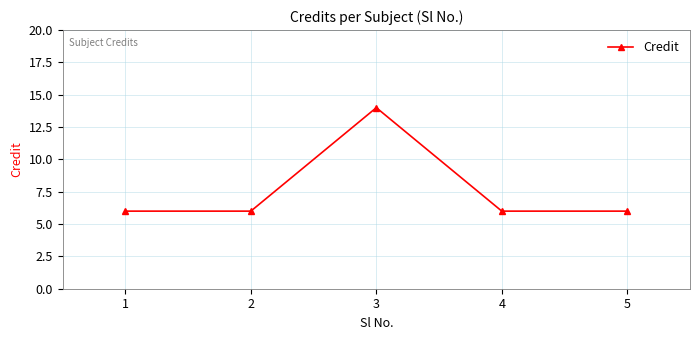

Is it true that the value at 2 is 6?

True